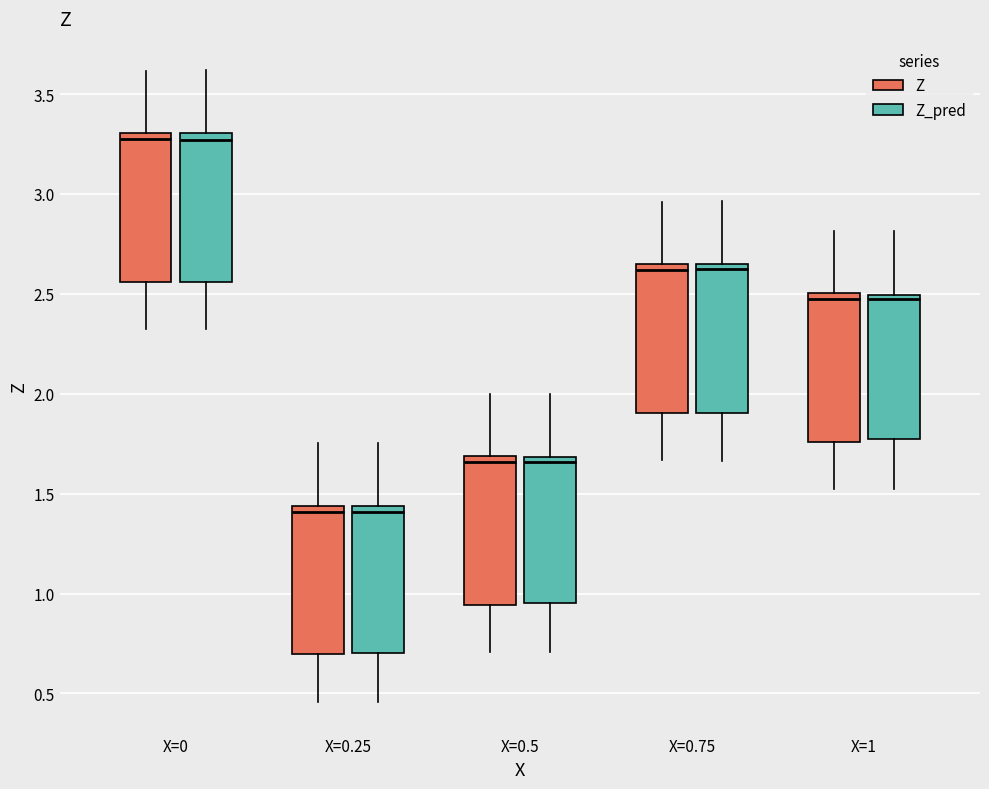

Reading left to right, transcribe this box plot: for each box, give where its median line is, the range the box spans, and where its two whiskers end, as read against the y-axis. The values are not printed on the chart, so give them approximately, as read against the axis.

X=0 (Z): median 3.25, box 2.55 to 3.30, whiskers 2.30 to 3.60
X=0 (Z_pred): median 3.25, box 2.55 to 3.30, whiskers 2.30 to 3.60
X=0.25 (Z): median 1.40, box 0.70 to 1.45, whiskers 0.45 to 1.75
X=0.25 (Z_pred): median 1.40, box 0.70 to 1.45, whiskers 0.45 to 1.75
X=0.5 (Z): median 1.65, box 0.95 to 1.70, whiskers 0.70 to 2.00
X=0.5 (Z_pred): median 1.65, box 0.95 to 1.70, whiskers 0.70 to 2.00
X=0.75 (Z): median 2.60, box 1.90 to 2.65, whiskers 1.65 to 2.95
X=0.75 (Z_pred): median 2.65 (just below the box's upper edge), box 1.90 to 2.65, whiskers 1.65 to 2.95
X=1 (Z): median 2.45, box 1.75 to 2.50, whiskers 1.50 to 2.80
X=1 (Z_pred): median 2.45, box 1.80 to 2.50, whiskers 1.50 to 2.80